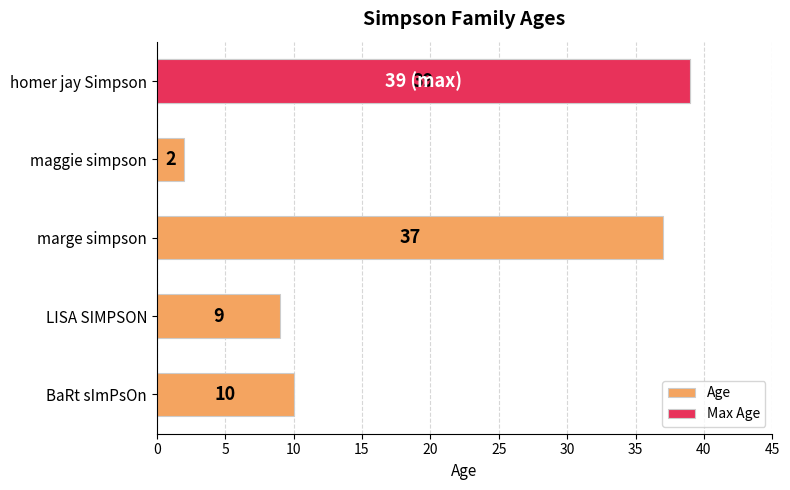

How many data points are above 10?

2